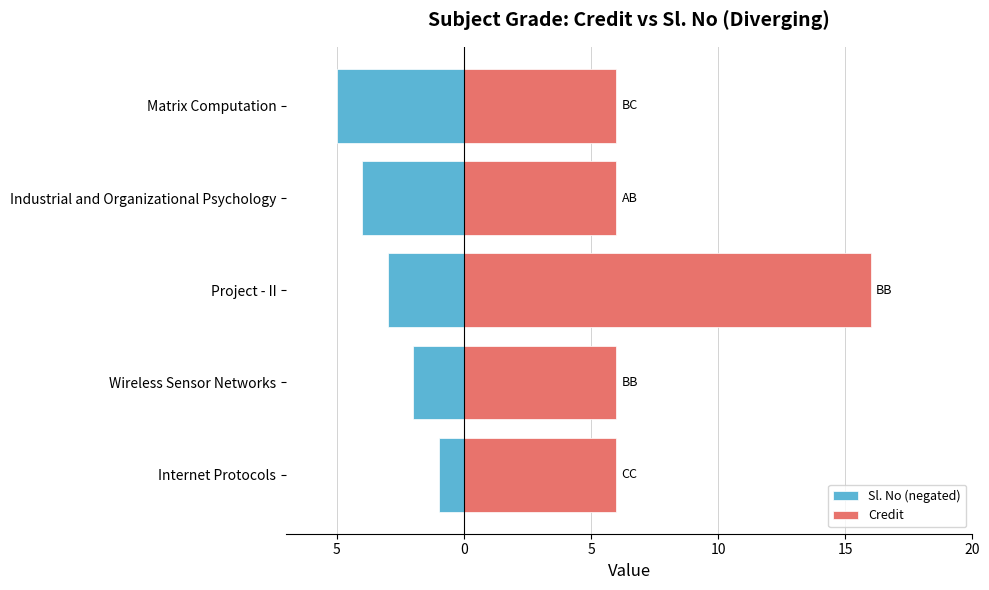

Which series changed the most between Project - II and Industrial and Organizational Psychology?

Credit